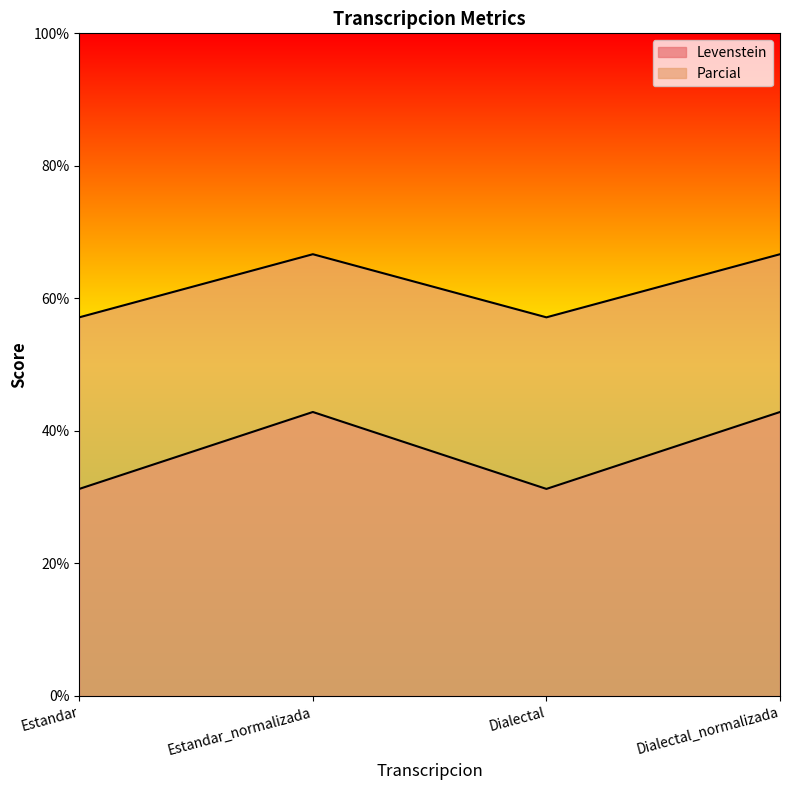

Which has a higher value, Dialectal or Dialectal_normalizada?

Dialectal_normalizada